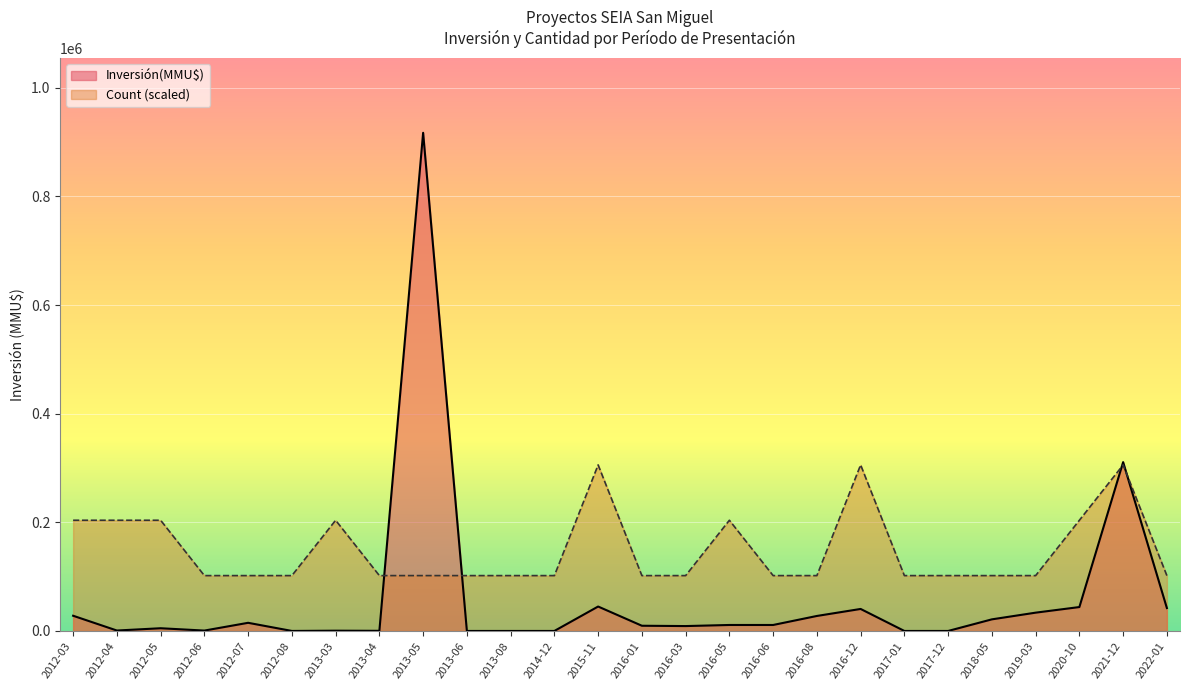

What is the average value of the Count series?

10